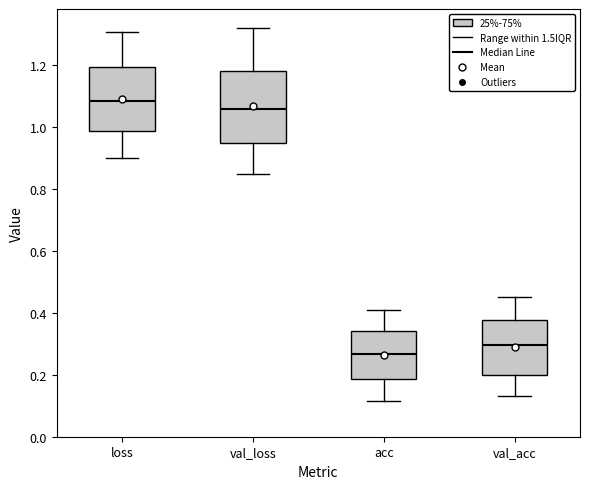

Where does the median line of the box for loss sit on the y-axis? The values are not printed on the chart, so give them approximately, as read against the axis.

1.08